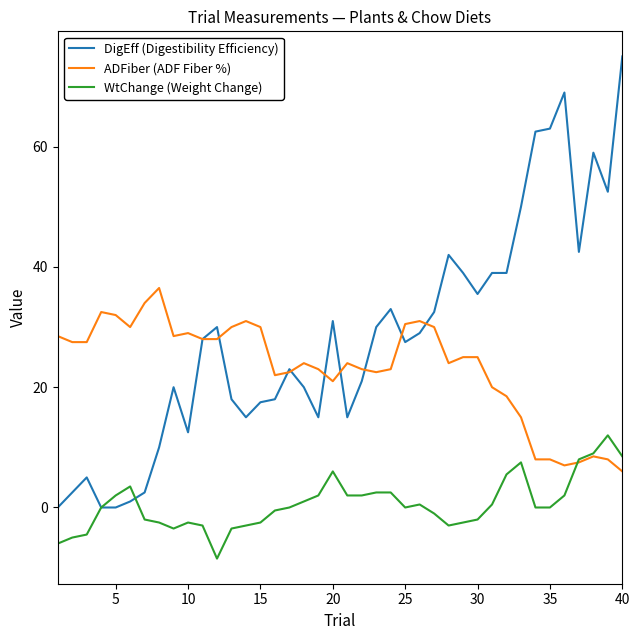

Which series has the widest spread of values?

DigEff (Digestibility Efficiency)